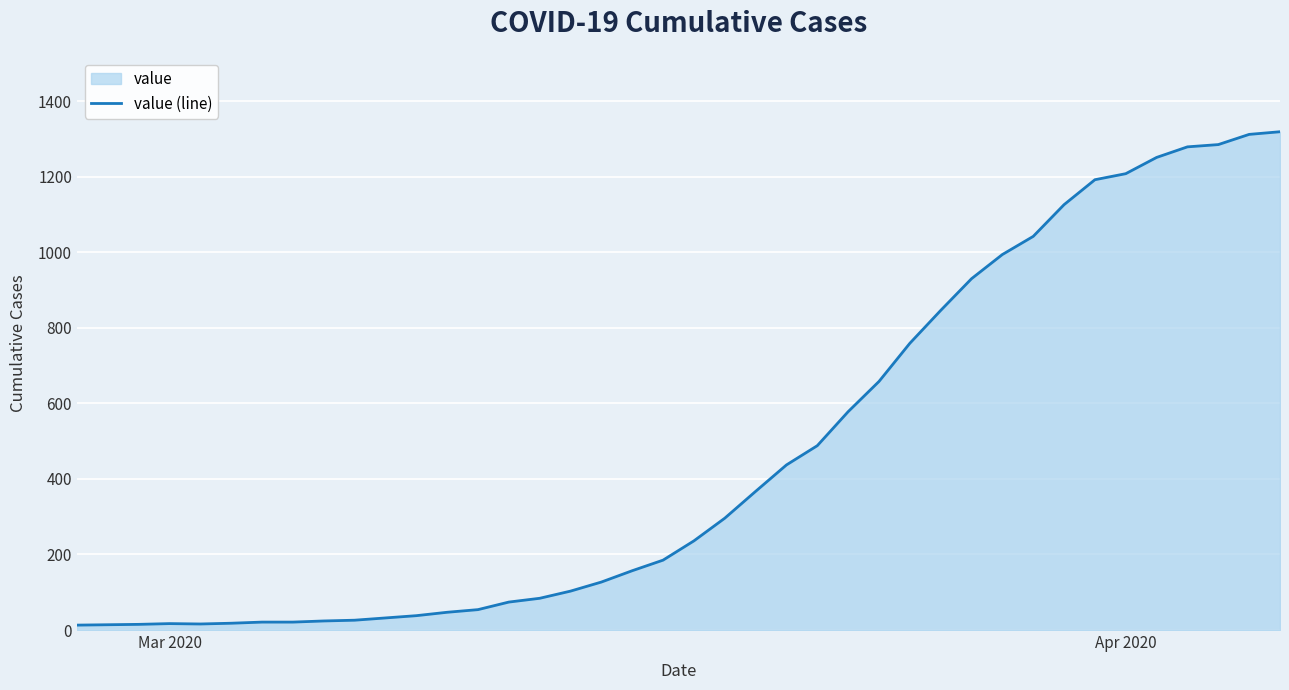

What is the difference between the maximum and minimum values?

1306